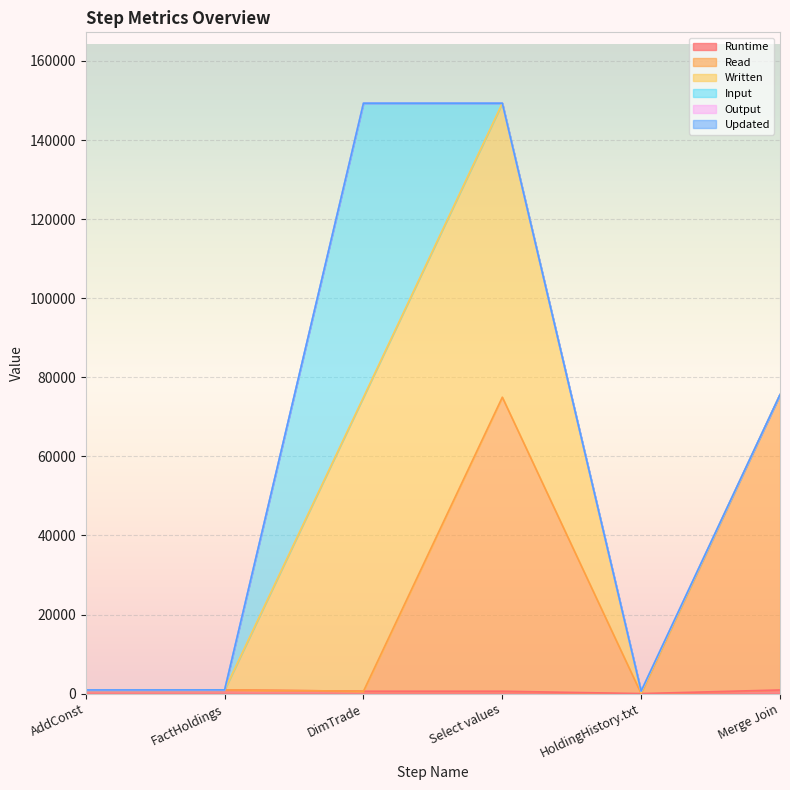

True or false: Runtime has a value of 939 at FactHoldings.

True